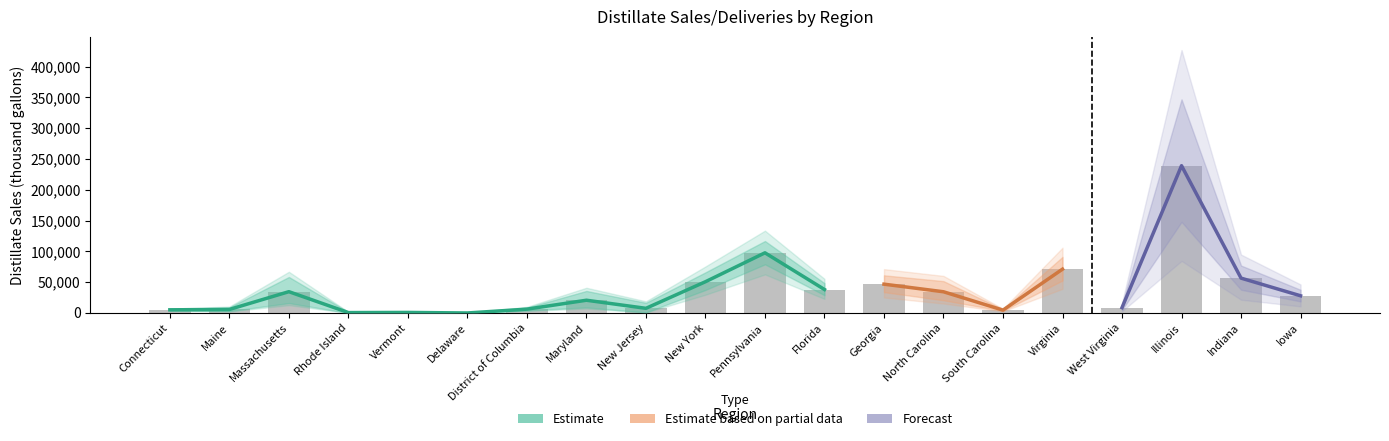

Reading left to right, what are all the values shown in this chart?

5171.5	5749.5	34621.5	672.0	929.5	36.0	6262.5	20734.5	7591.0	50784.5	97705.5	38148.0	46823.0	34472.0	4681.0	71178.0	8725.5	239116.0	56628.5	27964.0